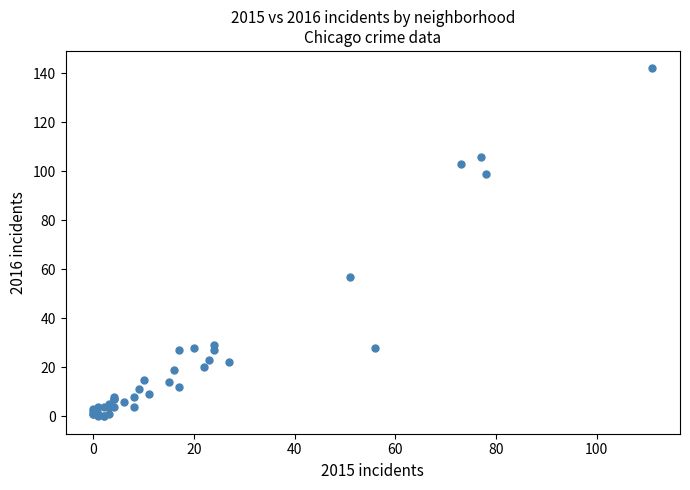

What Y value in the scatter plot is closest to 71?

57